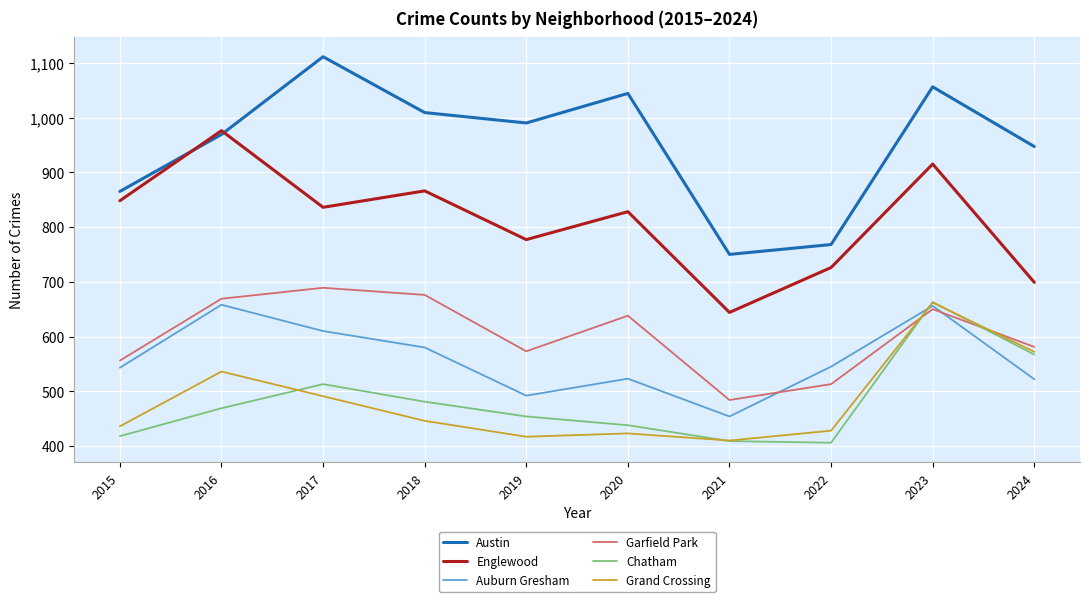

True or false: Grand Crossing and Austin cross at least once.

False